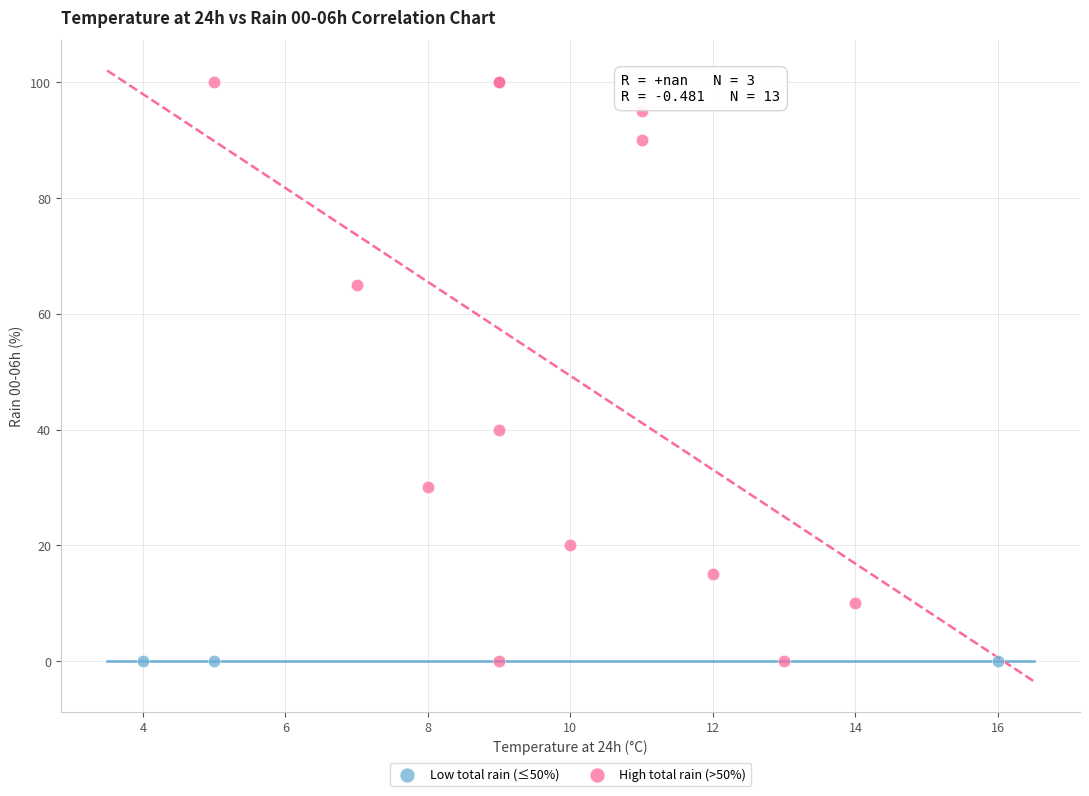

Which series reaches the maximum Y coordinate?

High total rain (>50%)